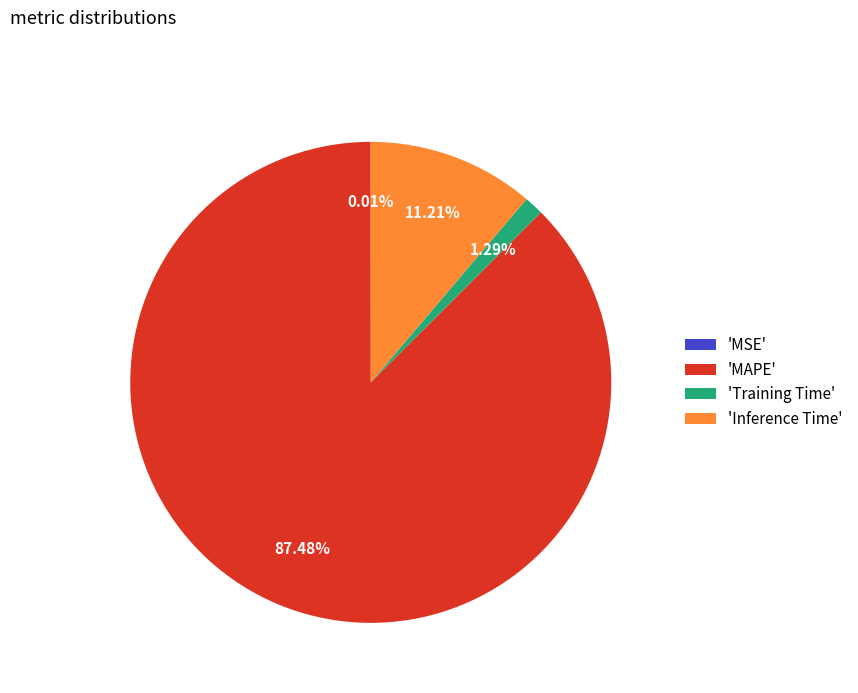

Which category accounts for the majority?

'MAPE'